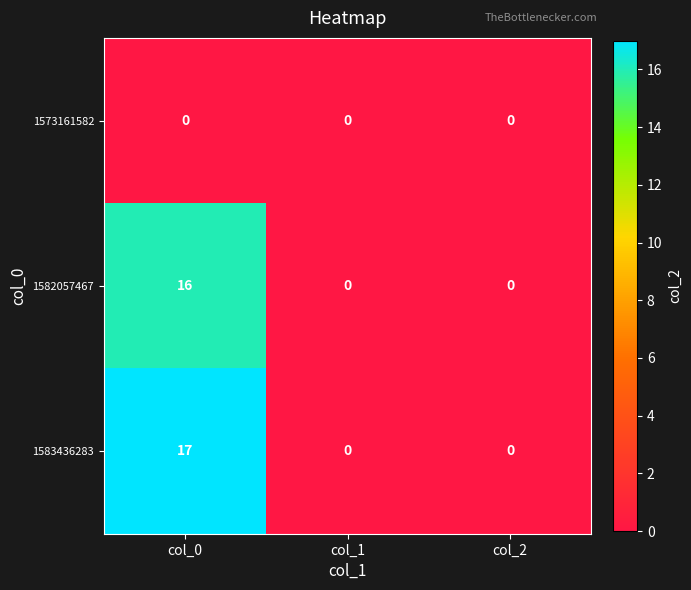

True or false: 1573161582 has a value of 0 at col_0.

True